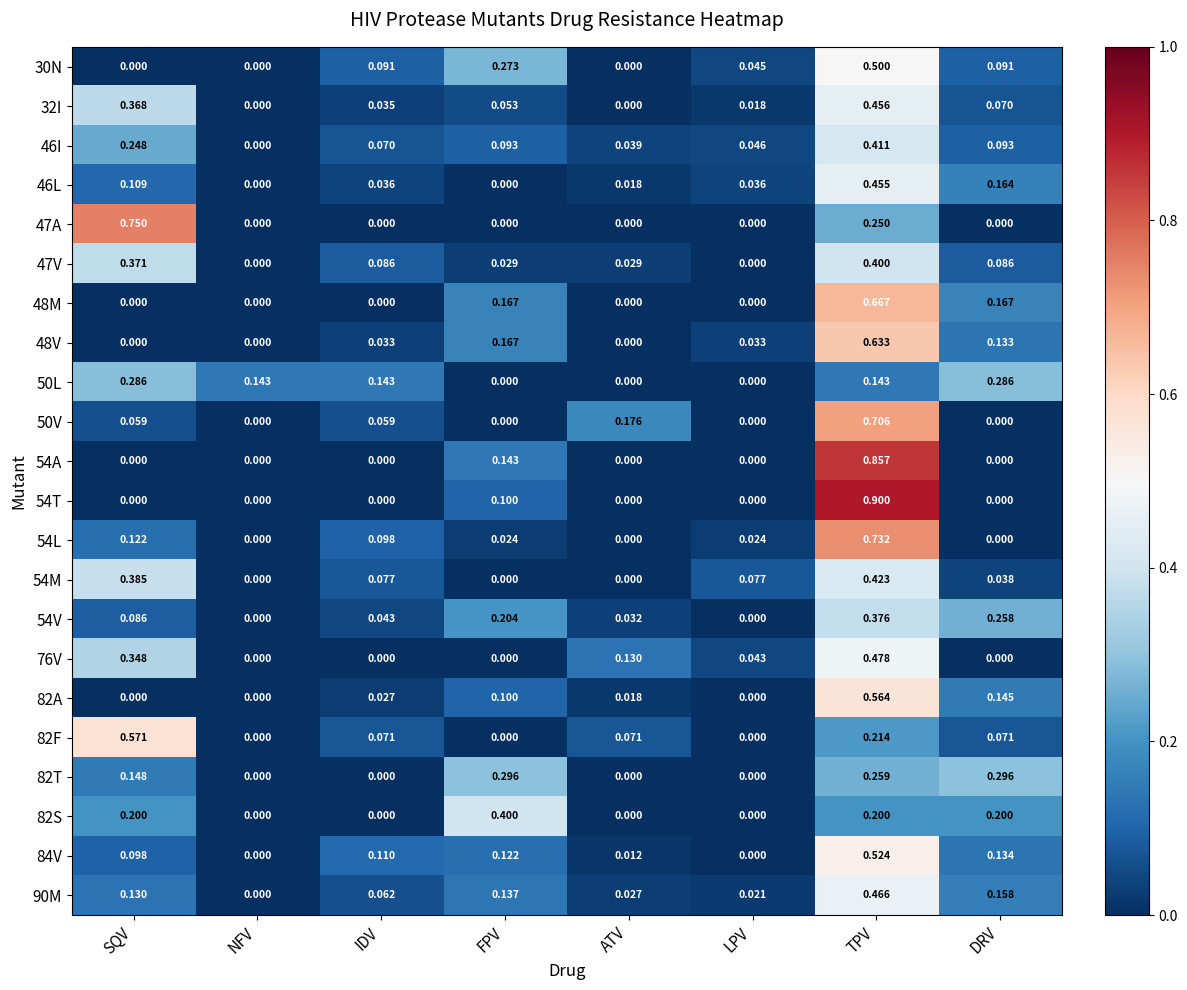

At which category is the sum across all series the highest?

TPV